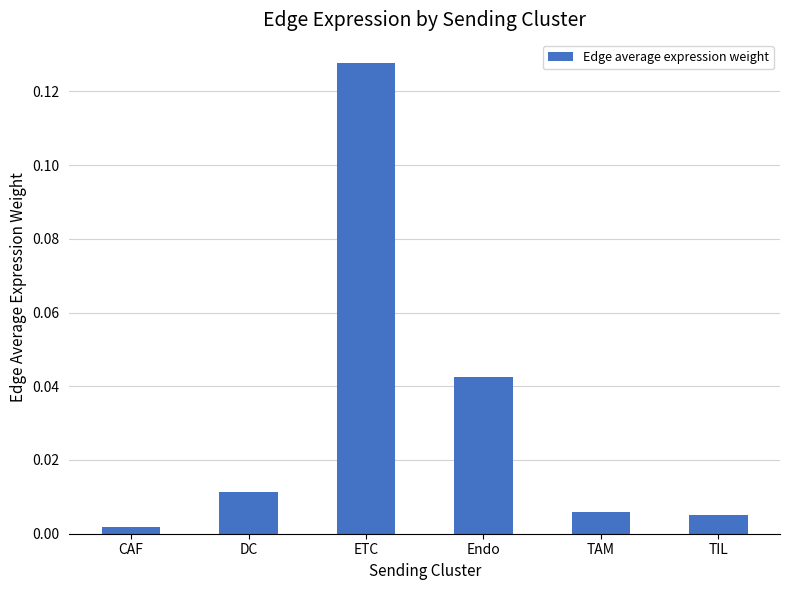

How many bars are there in total?

6